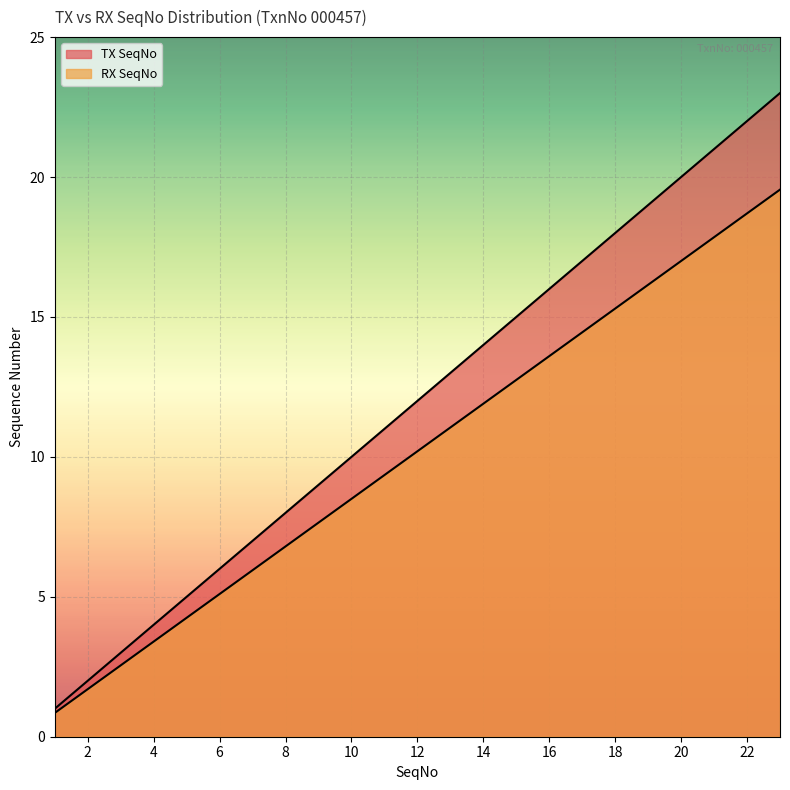

What is the value of the RX SeqNo point at the 3rd from the left?

2.5